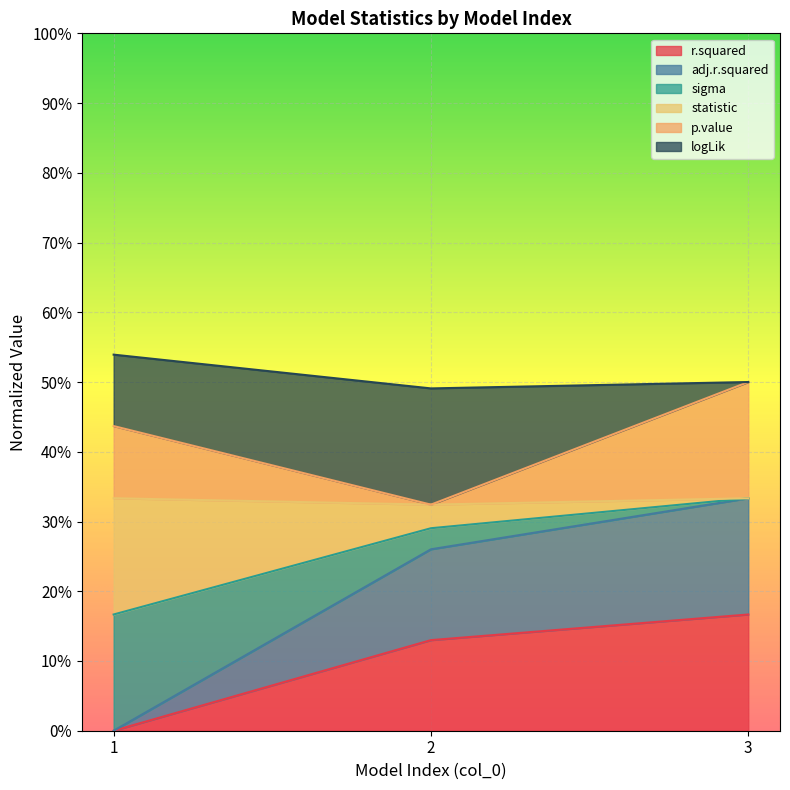

Between 2 and 3, which is larger?

3